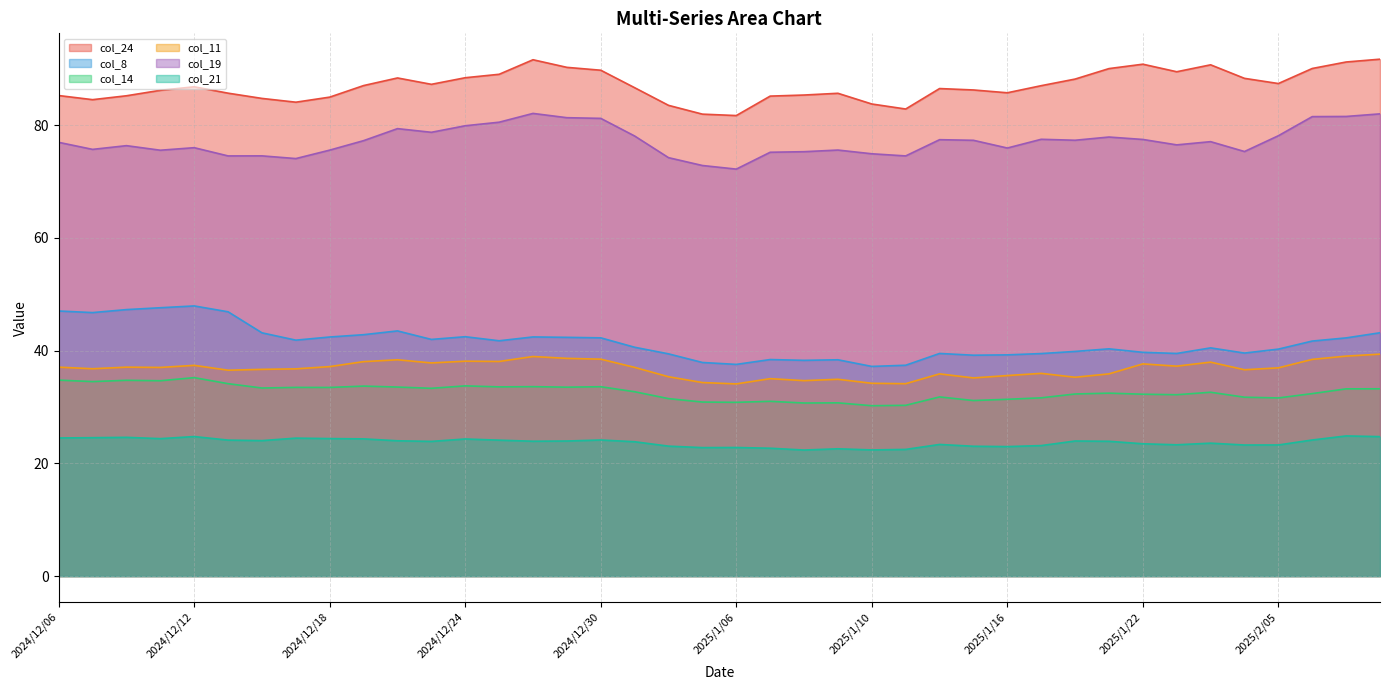

Where is the first local maximum for col_11?

2024/12/10